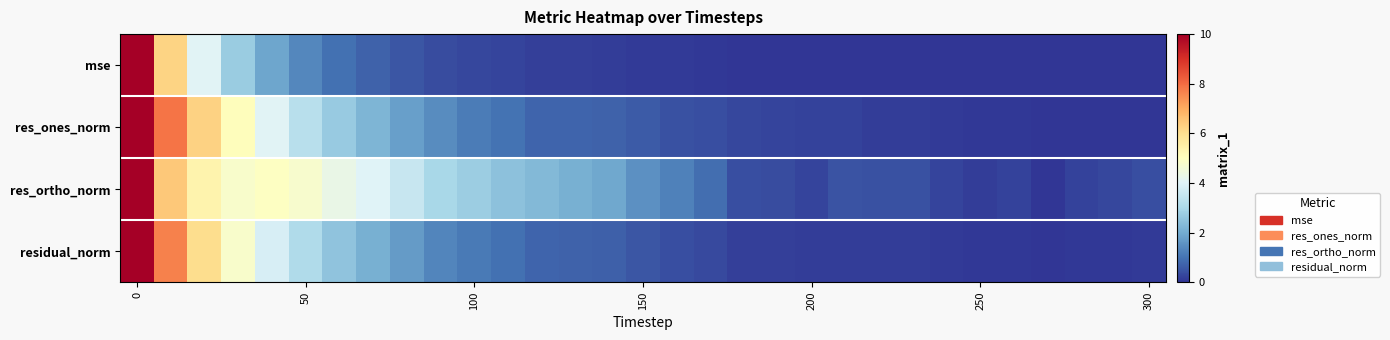

Which series has the widest spread of values?

mse